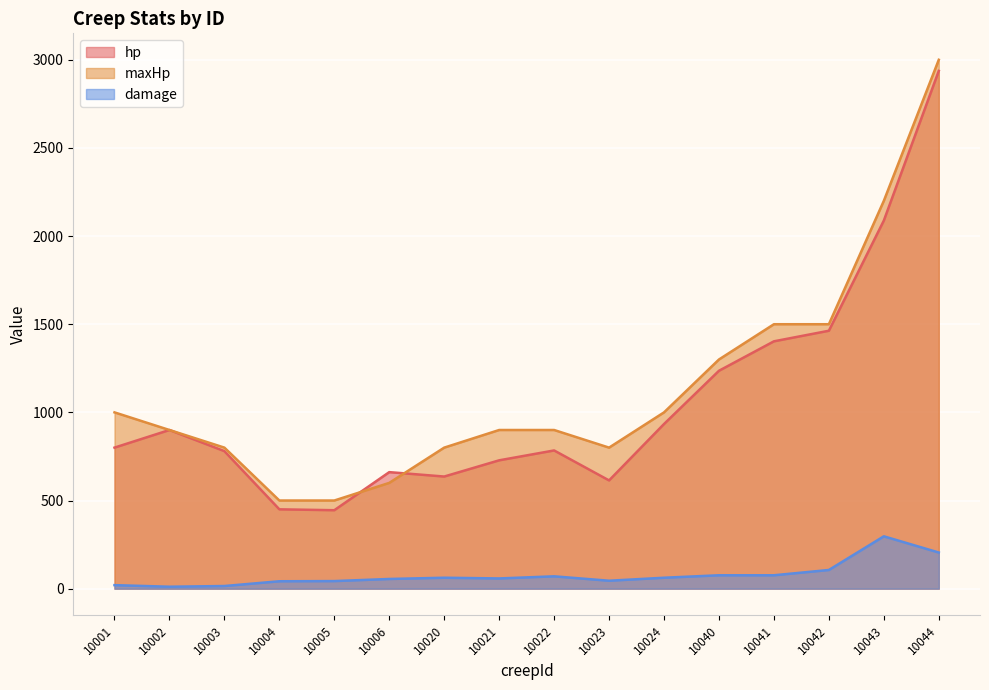

What is the difference between the second highest and second lowest values in the hp series?

1638